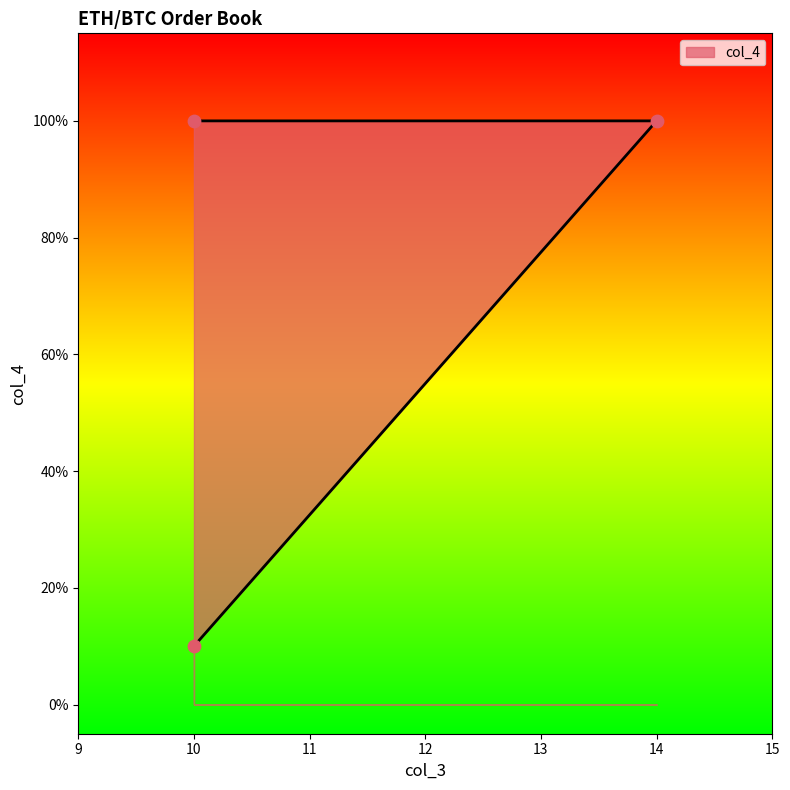

Which has a higher value, 14 or 10?

14